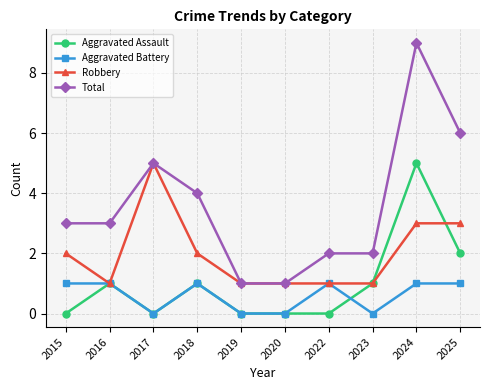

True or false: Total has more than 0 points higher than both neighbors.

True